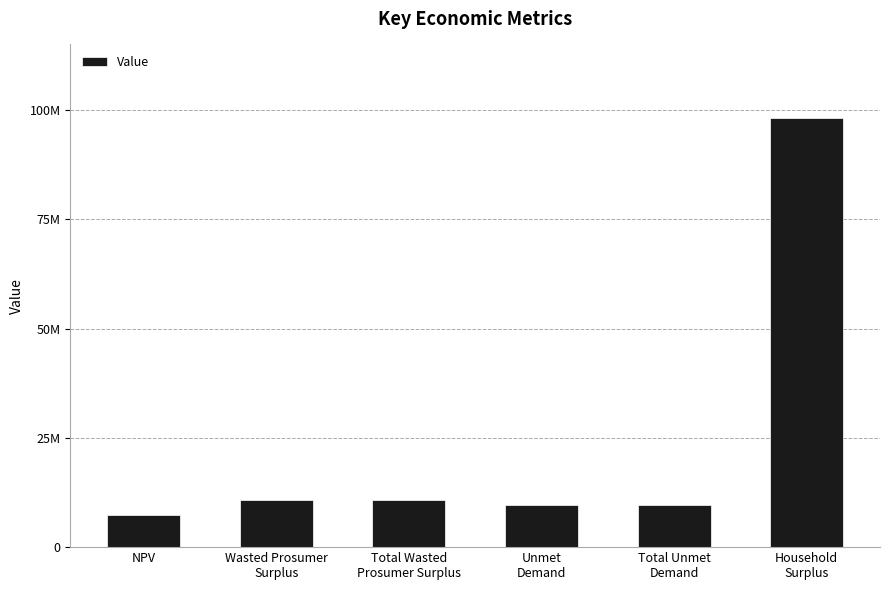

Does the chart contain any negative values?

No